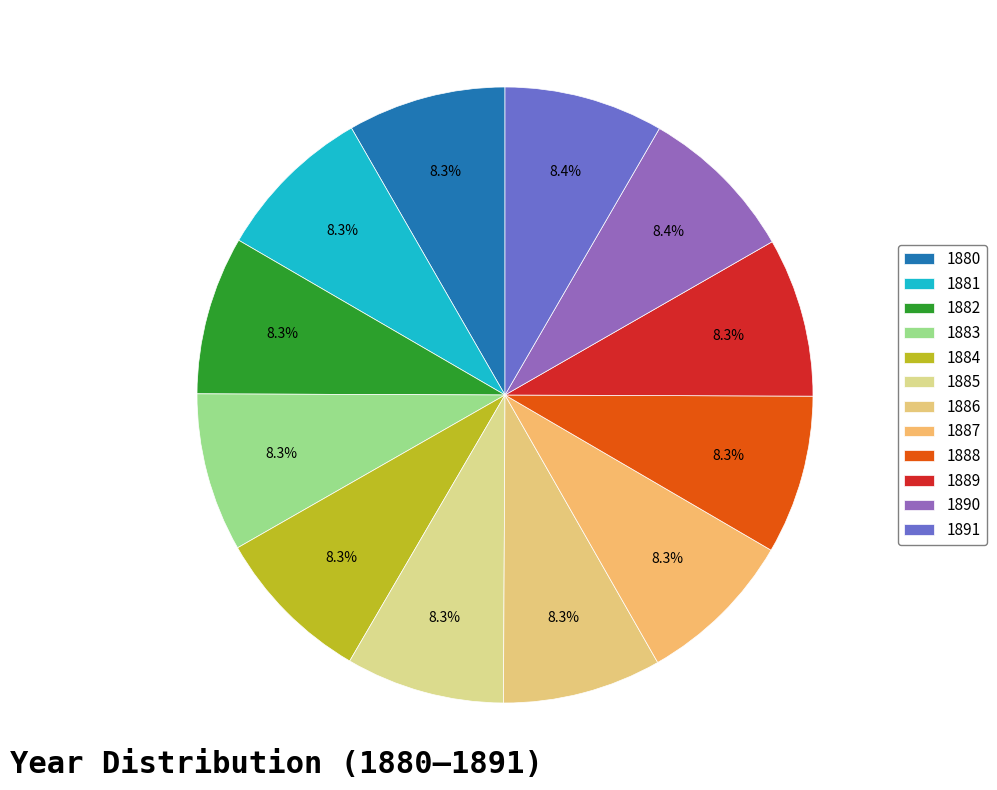

Do 1884 and 1891 together represent more than half of the pie?

No